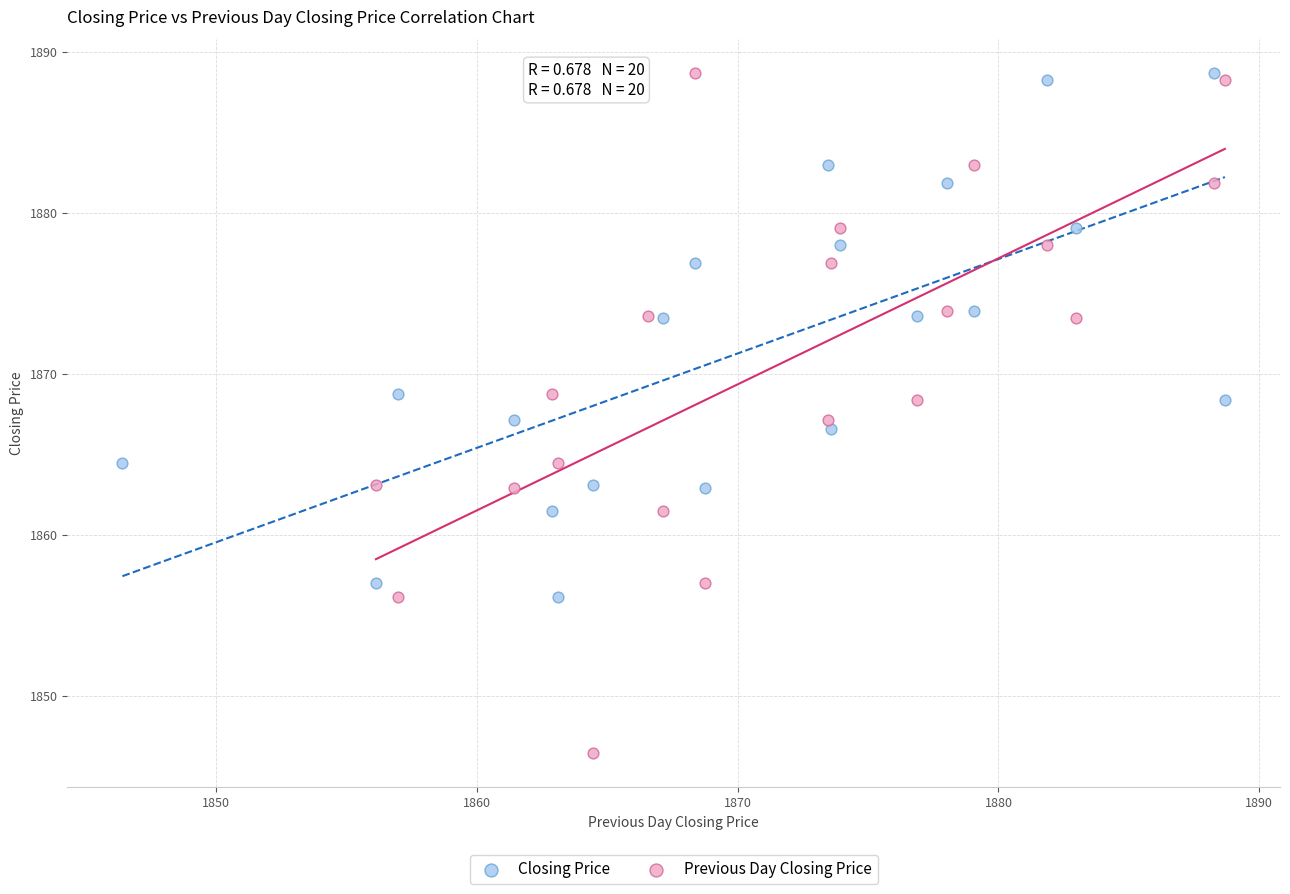

Which series has the widest spread of Y values?

Previous Day Closing Price